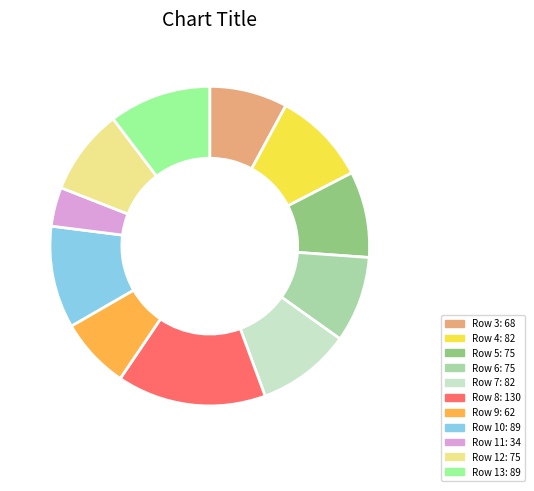

How many segments does this pie chart have?

11